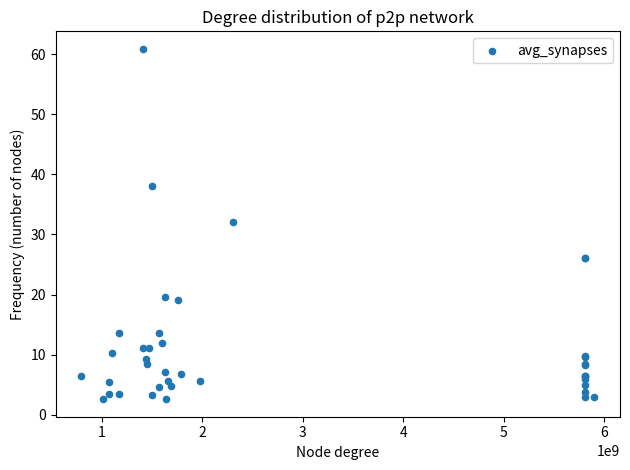

What Y value in the scatter plot is closest to 31?

32.1